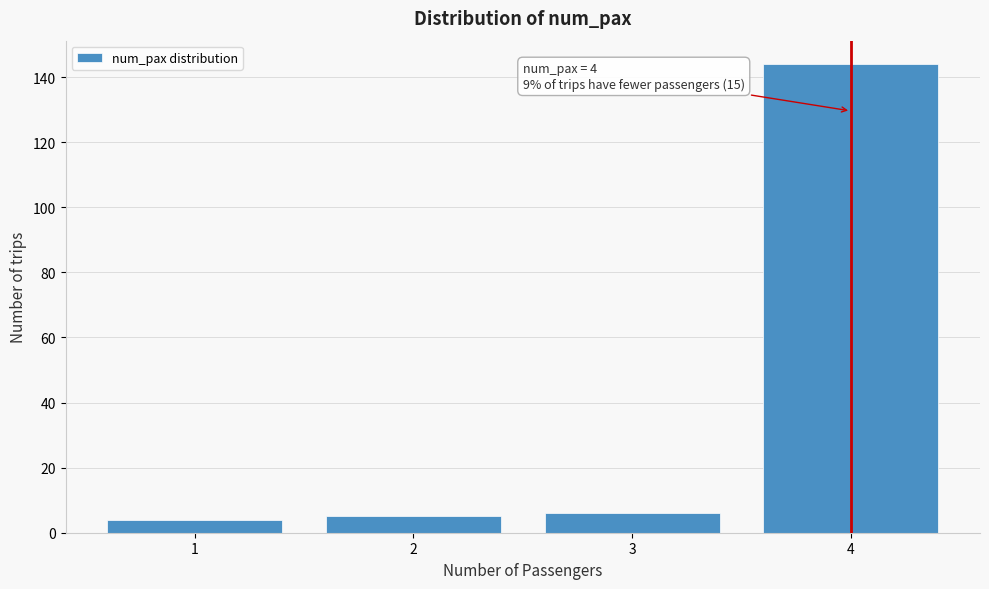

Reading right to left, transcribe all the data shown in this chart.

144	6	5	4